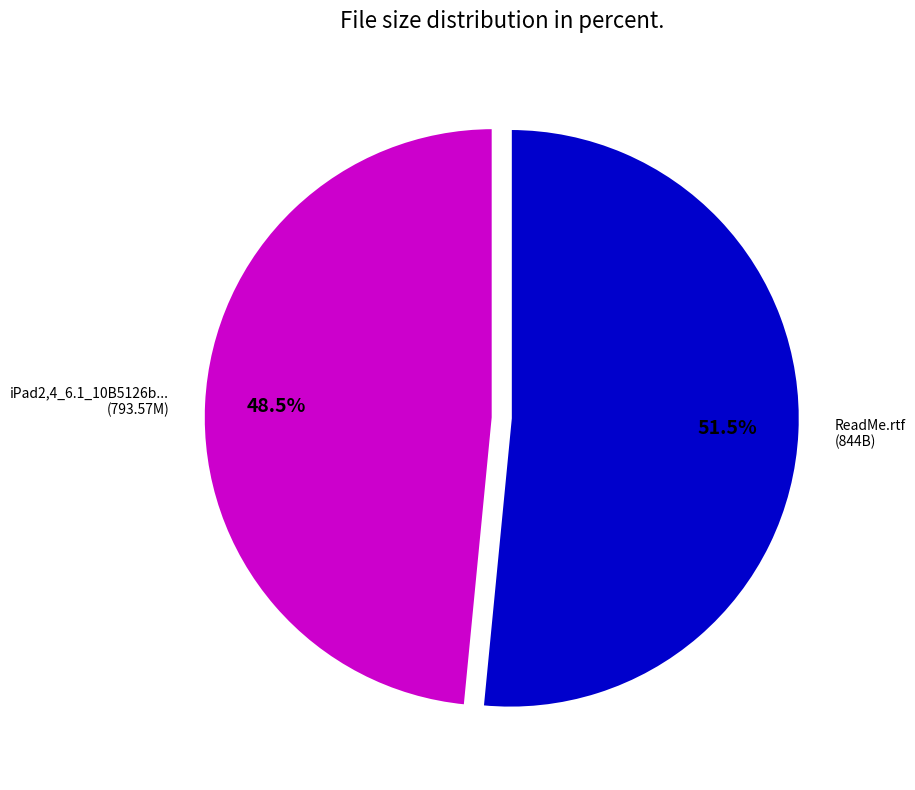

How many segments does this pie chart have?

2